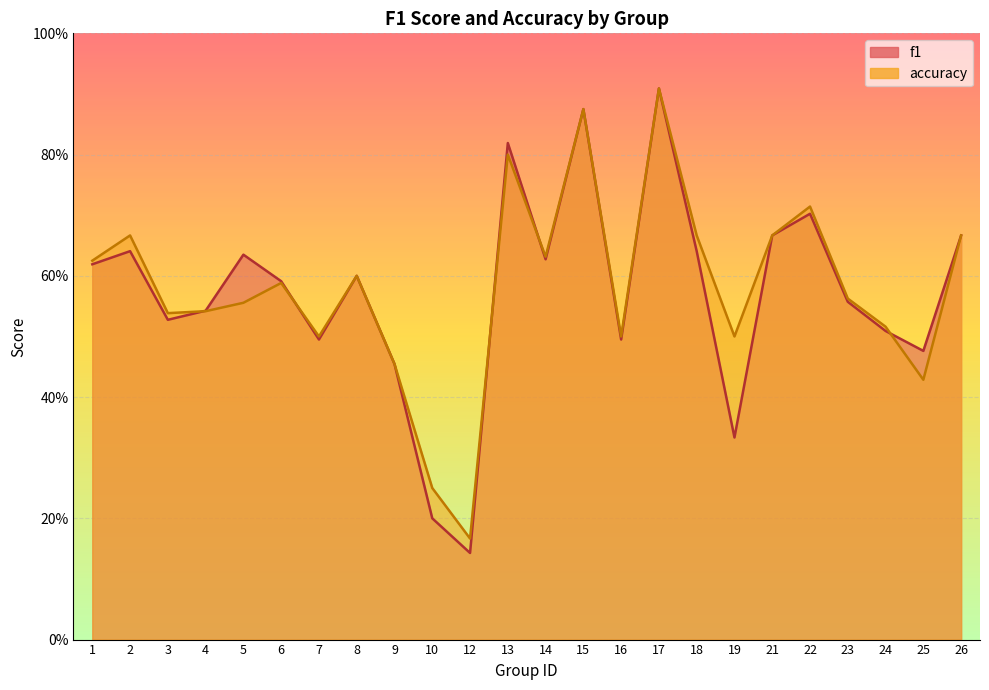

What is the minimum value for accuracy?

0.2